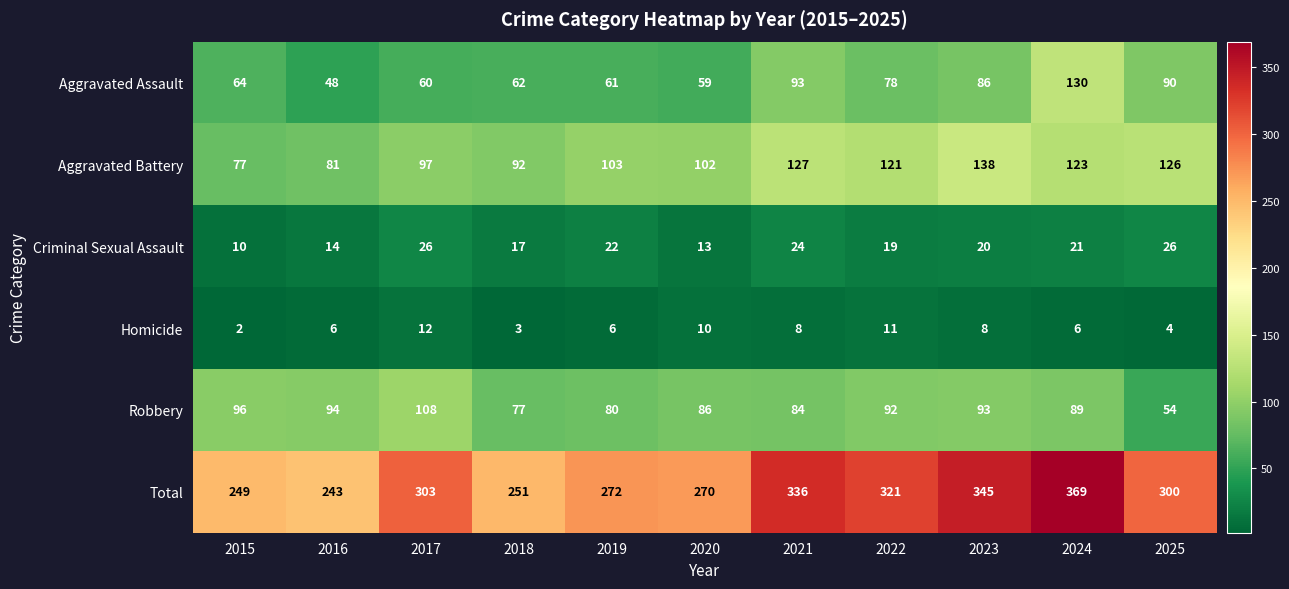

At how many categories does at least one series exceed 58?

11